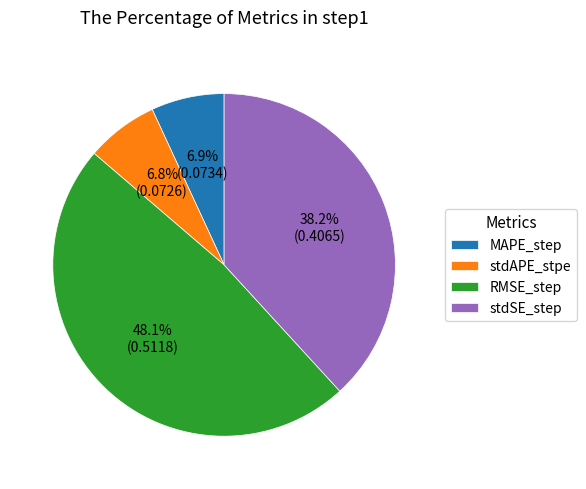

To the nearest percent, what percentage of the pie is stdSE_step?

38%